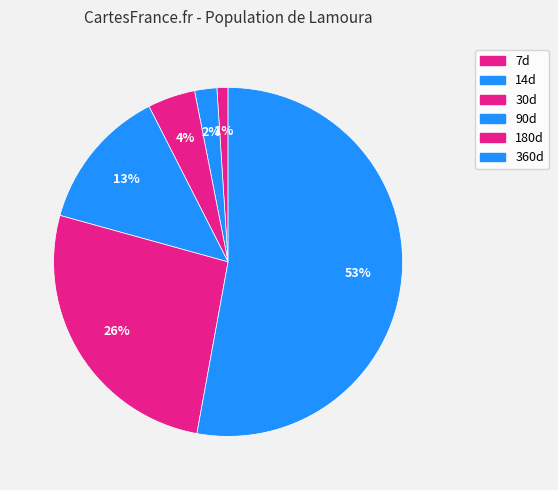

Count the number of slices in the pie.

6